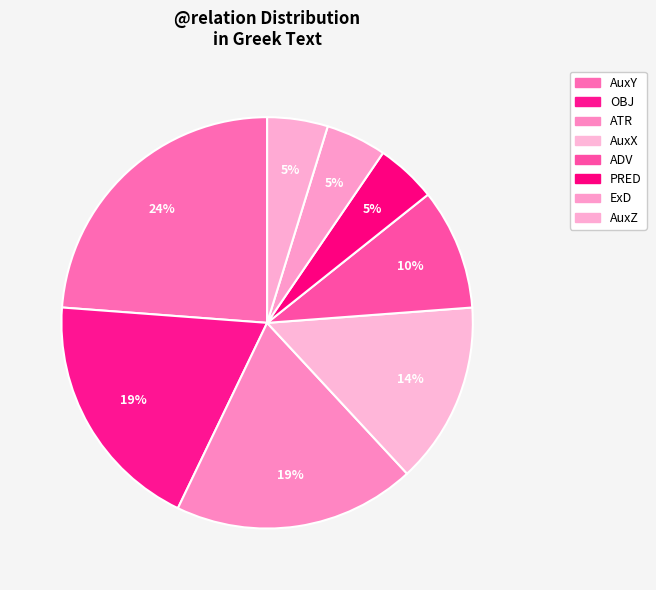

What is the largest slice in the pie chart?

AuxY